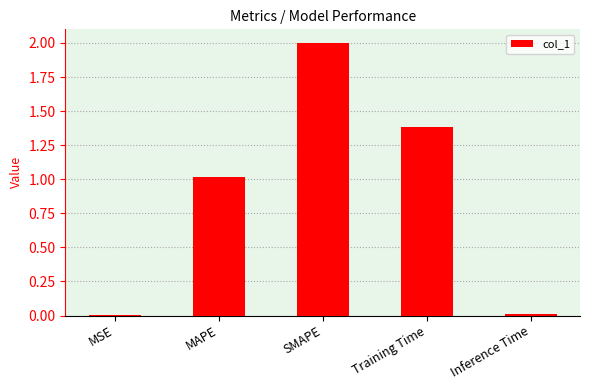

What is the sum of all values?

4.4